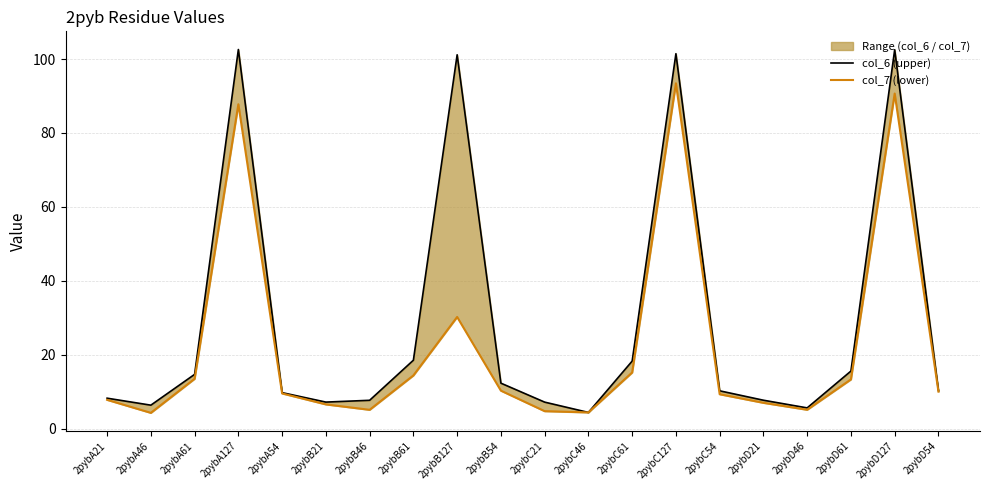

Reading right to left, extract all data points from this chart.

col_6 (upper): 10.3	102.5	15.6	5.6	7.7	10.3	101.4	18.3	4.4	7.2	12.3	101.1	18.5	7.7	7.2	9.8	102.6	14.7	6.4	8.3
col_7 (lower): 10.1	90.7	13.3	5.1	7.0	9.3	93.4	15.2	4.4	4.8	10.3	30.2	14.4	5.1	6.6	9.5	87.8	13.5	4.3	7.8